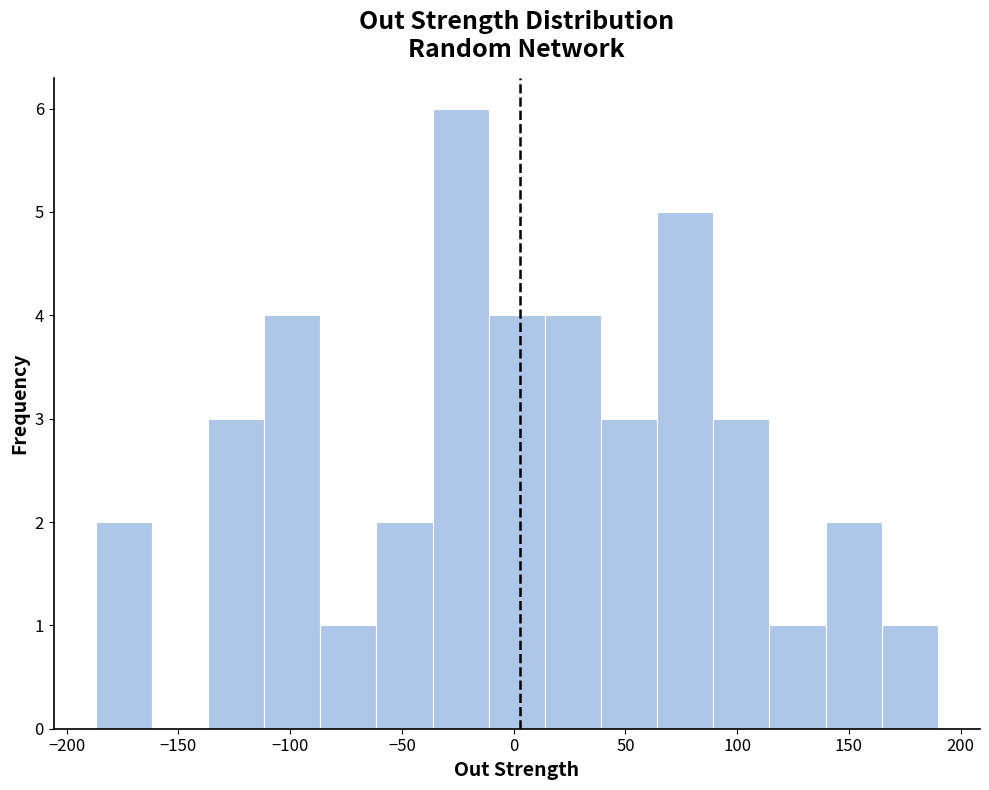

Which range on the x-axis has the tallest bar?

-35 to -10